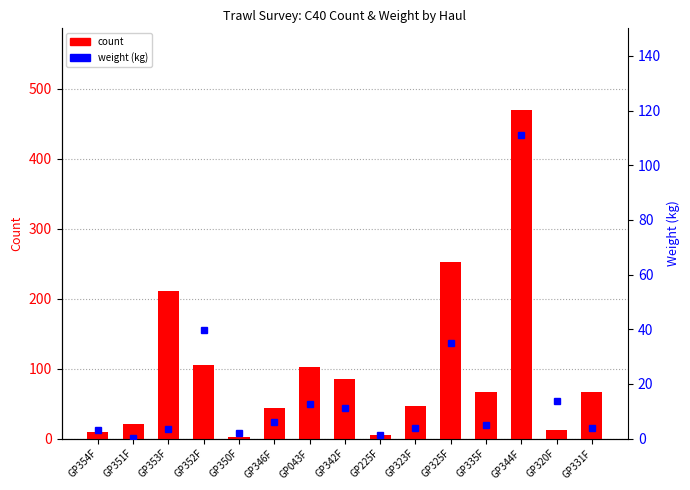

What is the maximum value shown in the chart?

469.0